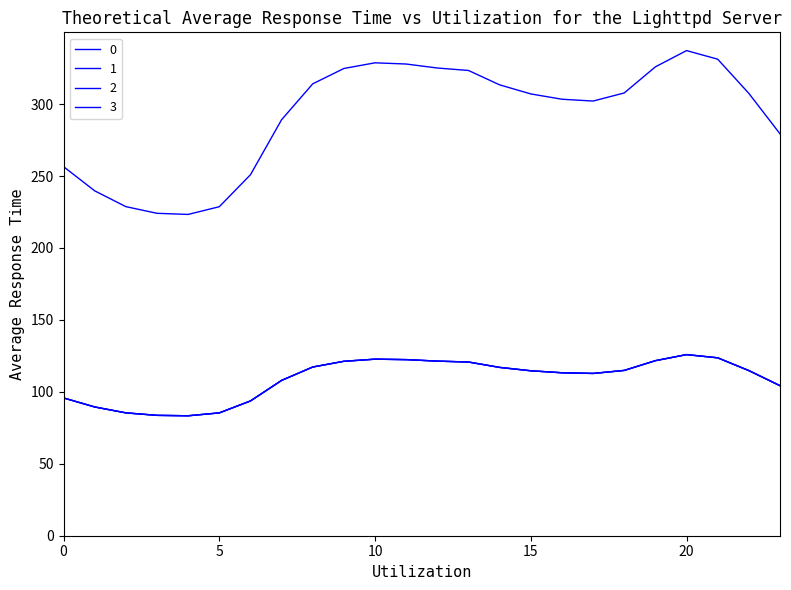

At which category does the chart reach its peak across all series?

20